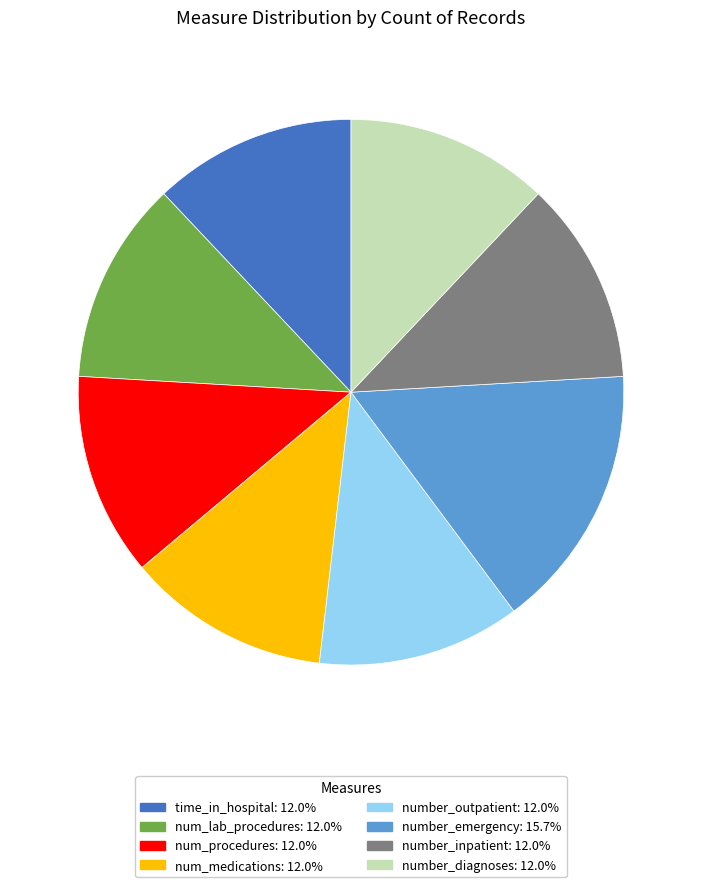

Is it true that num_lab_procedures is 12% of the pie?

True